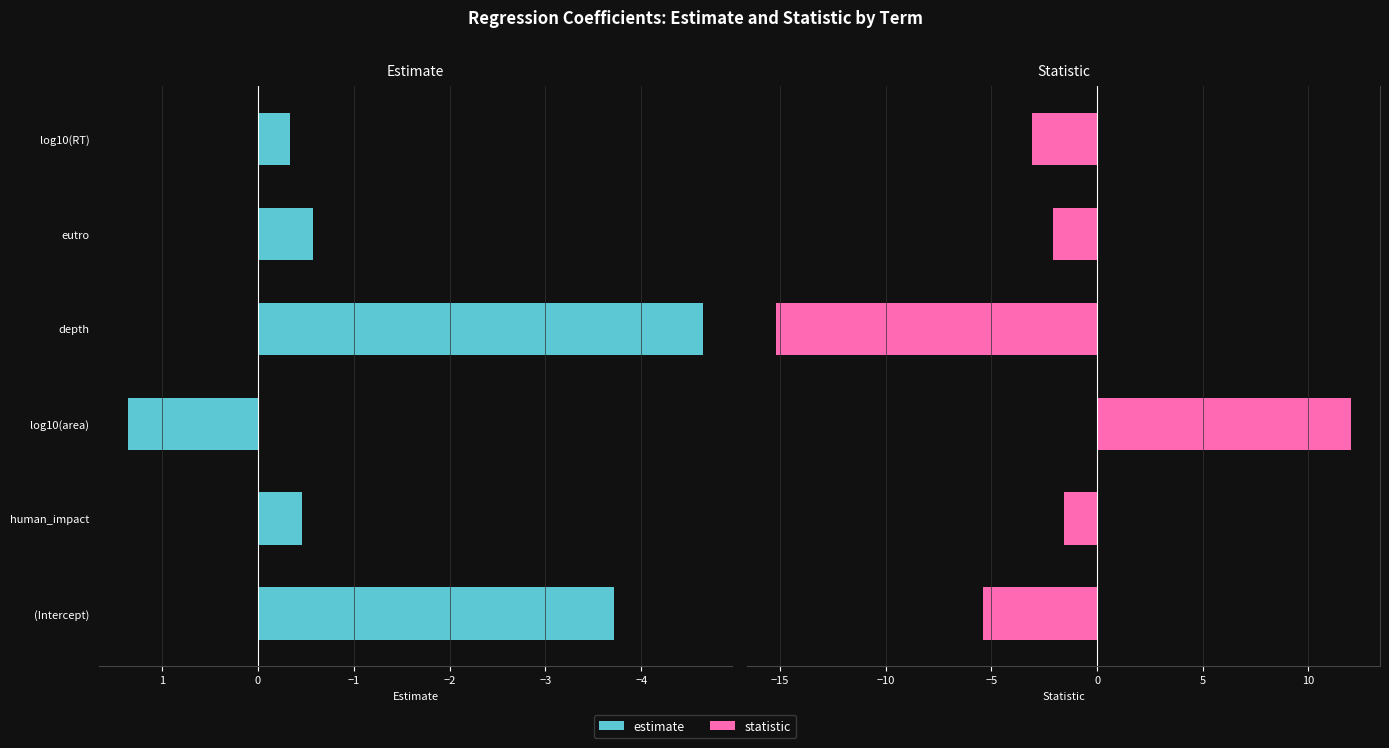

How many values in the estimate series exceed 0?

1